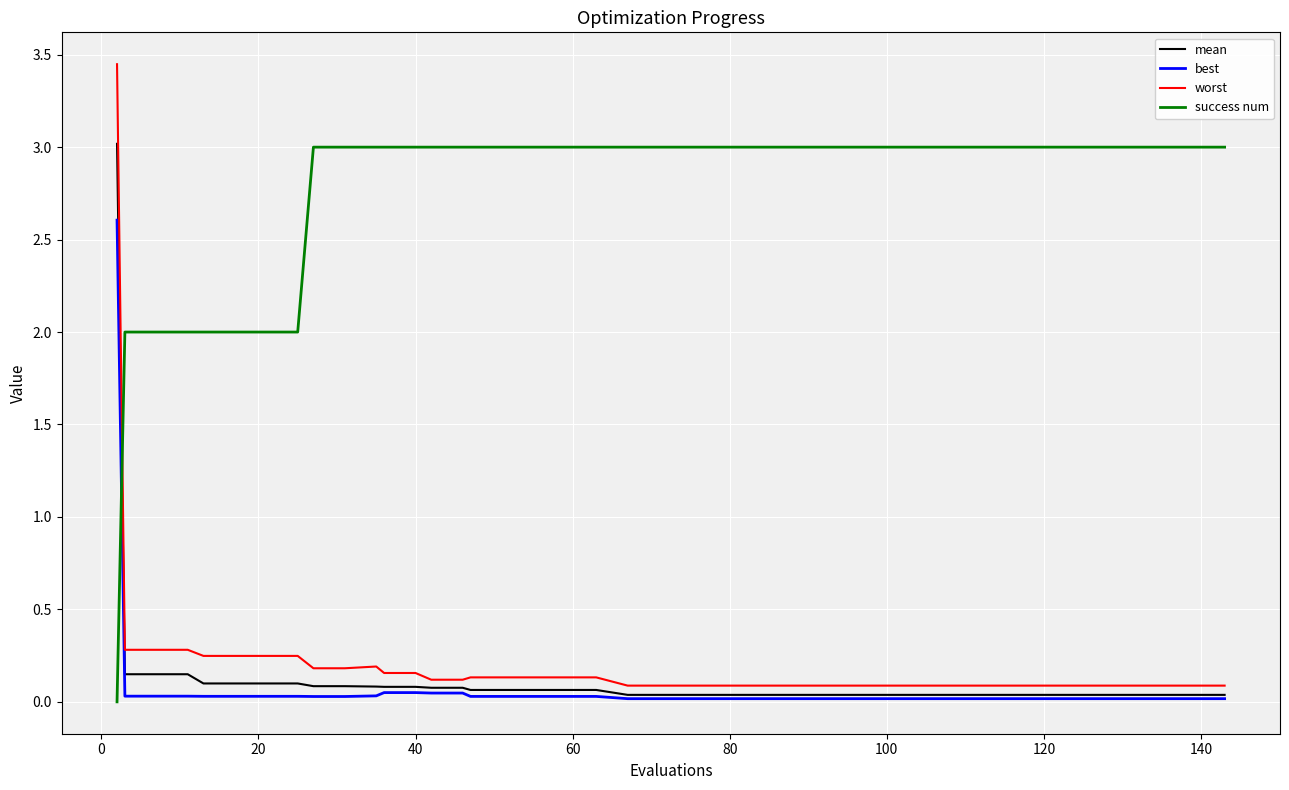

What is the highest value of the best series?

2.6